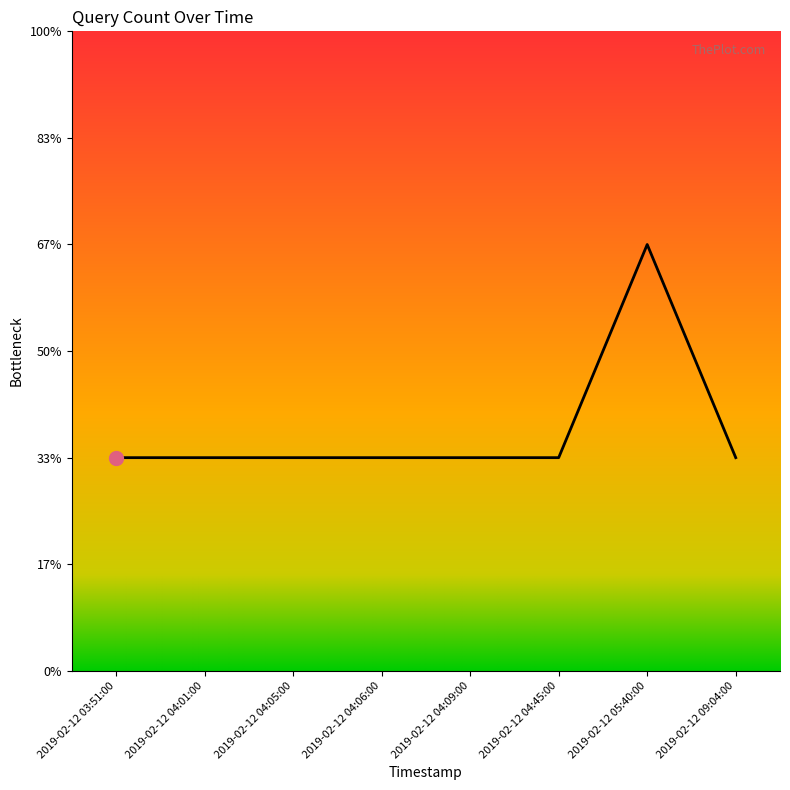

What is the maximum value shown in the chart?

2